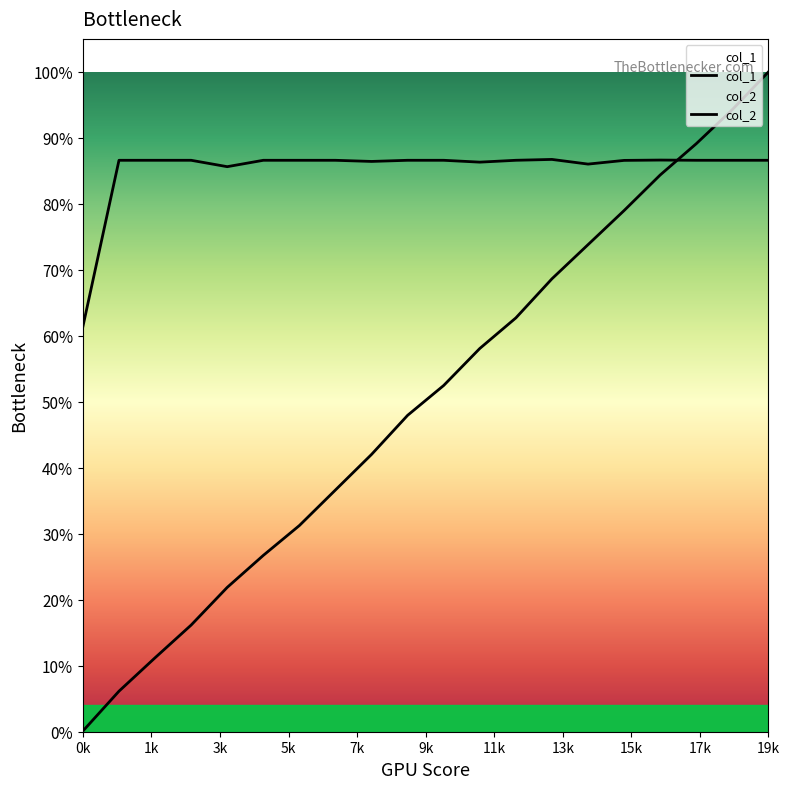

Is the value of col_1 at 300 greater than the value of col_2 at 1400?

No